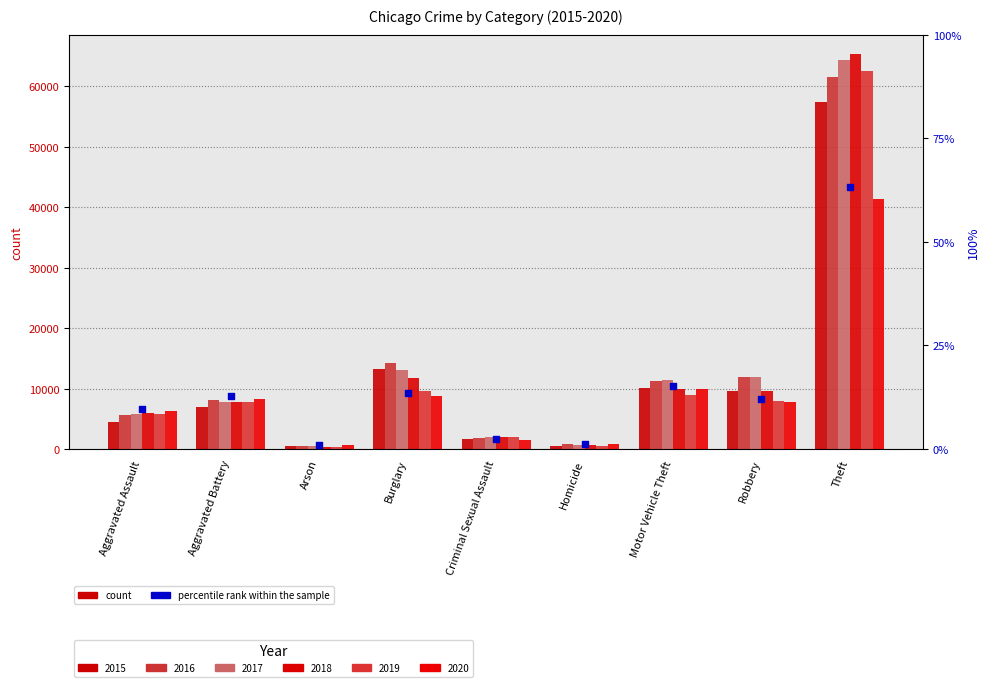

What is the change in value from Homicide to Theft?

+62.1